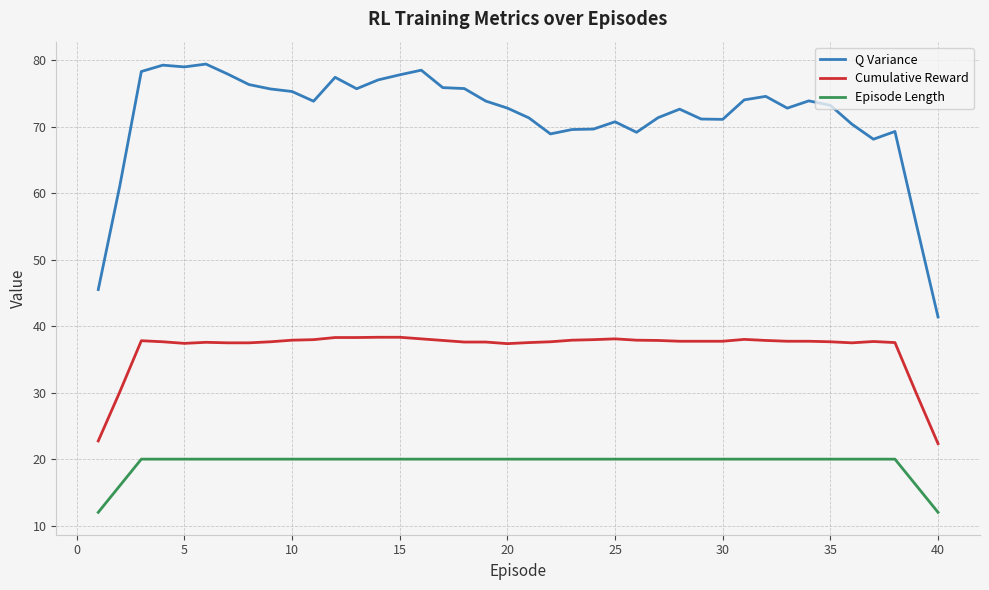

Which series has the largest total across all categories?

Q Variance